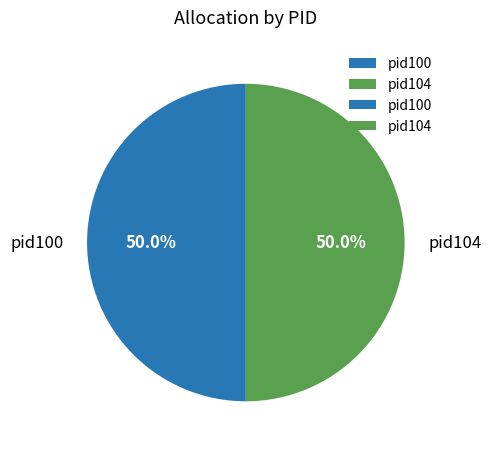

What percentage is NOT represented by pid104?

50.0%